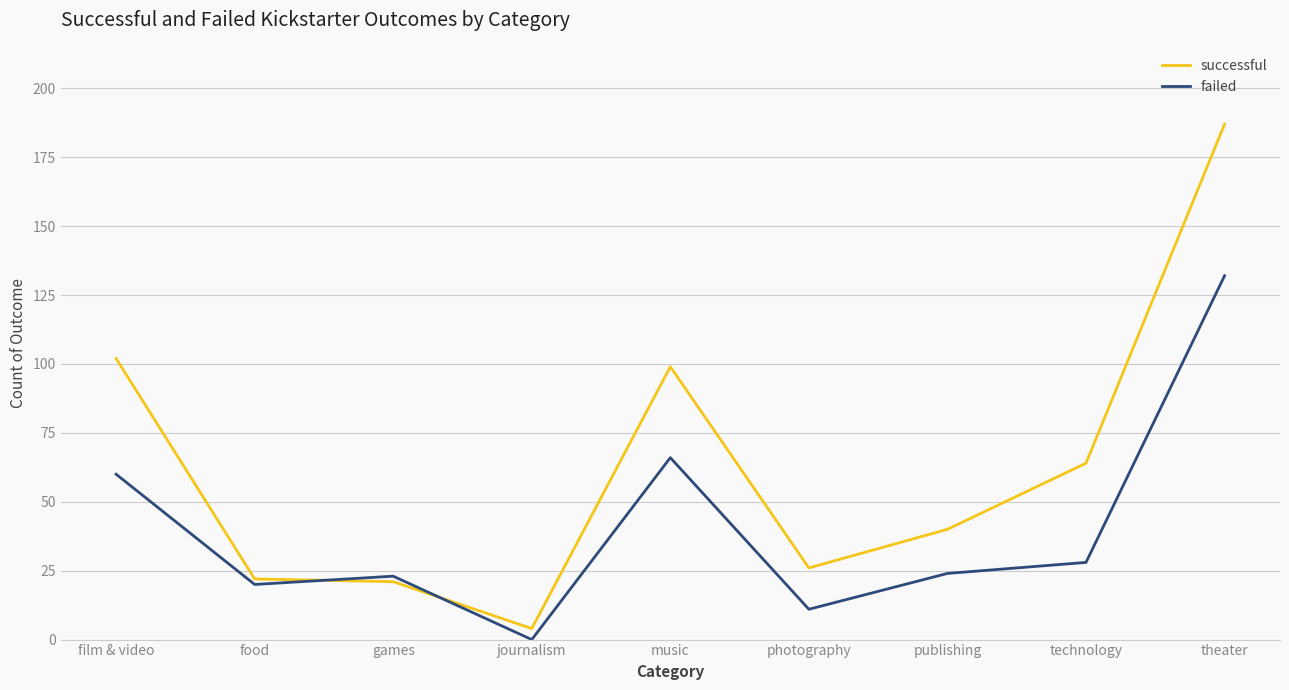

Between film & video and technology, which series saw the biggest shift?

successful